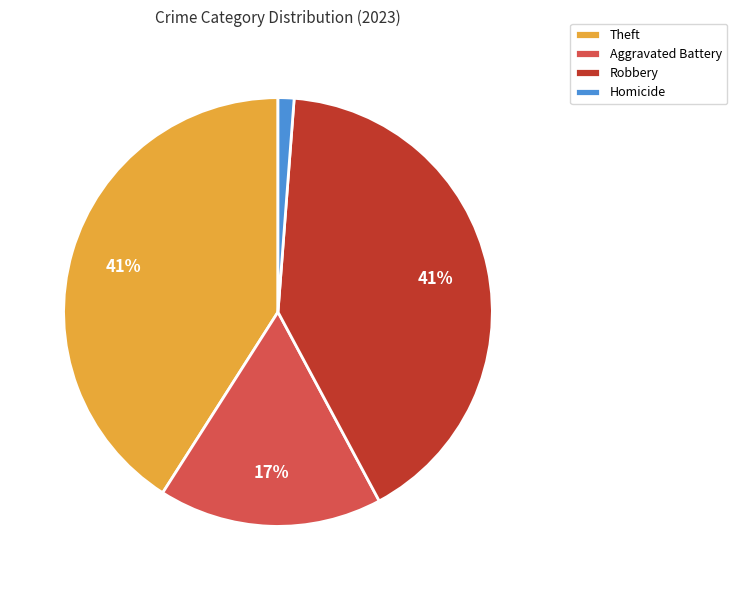

The Theft slice represents 52% of the pie. True or false?

False